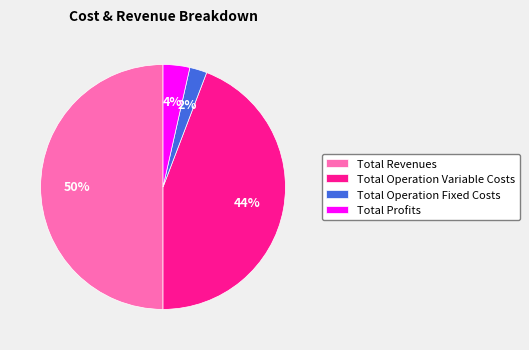

What is the largest slice in the pie chart?

Total Revenues